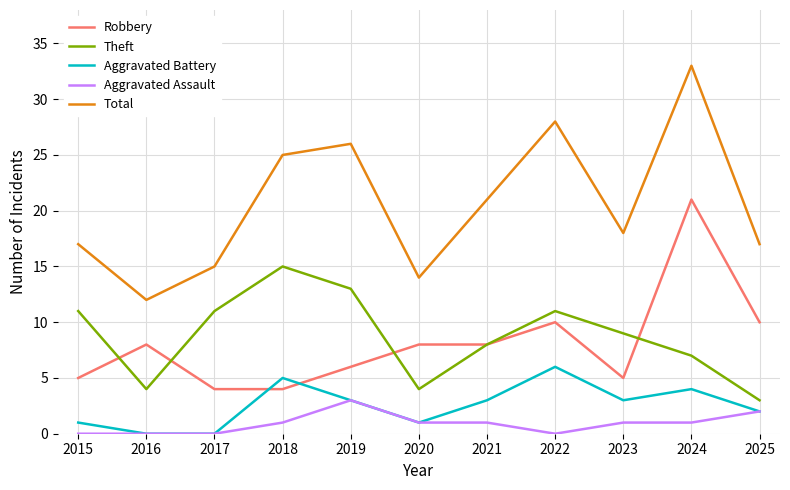

What is the difference between the second highest and second lowest values in the Robbery series?

6